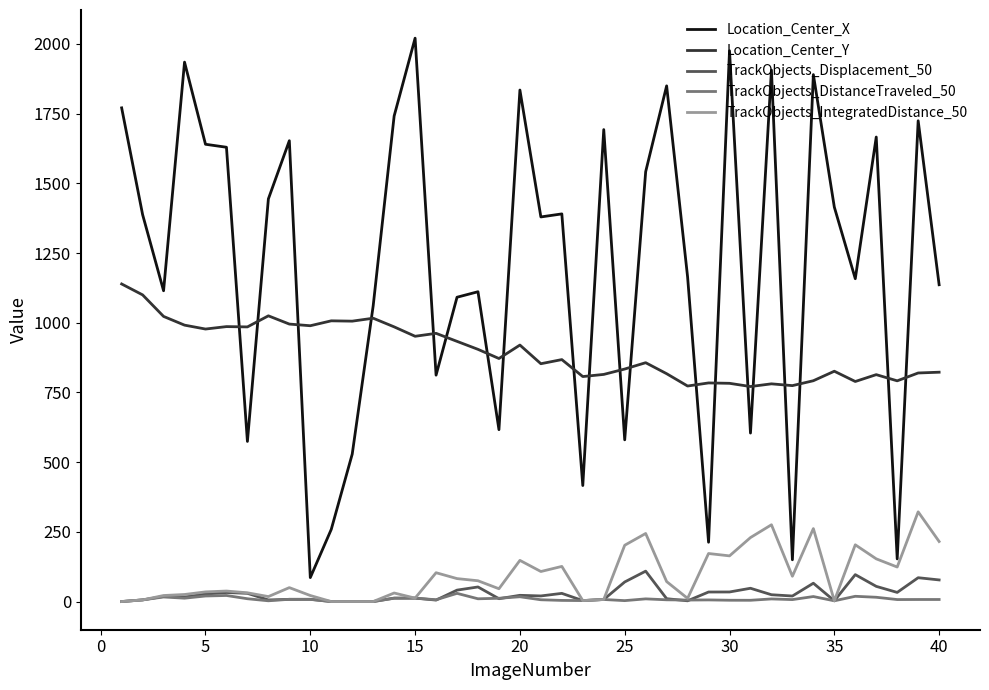

True or false: Location_Center_X and TrackObjects_Displacement_50 intersect in this chart.

False